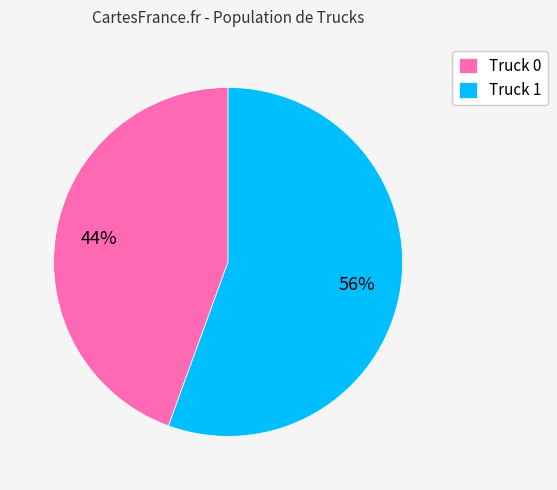

Which category has the smallest portion of the pie?

Truck 0